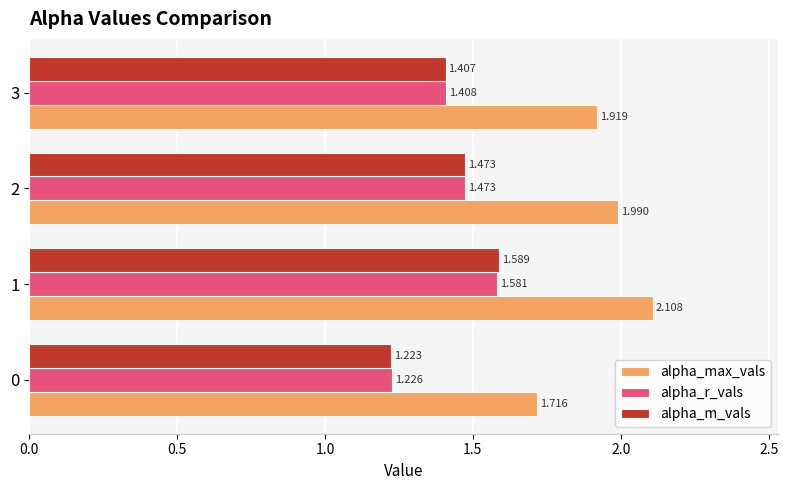

What is the difference between the maximum and minimum values in the alpha_r_vals series?

0.4